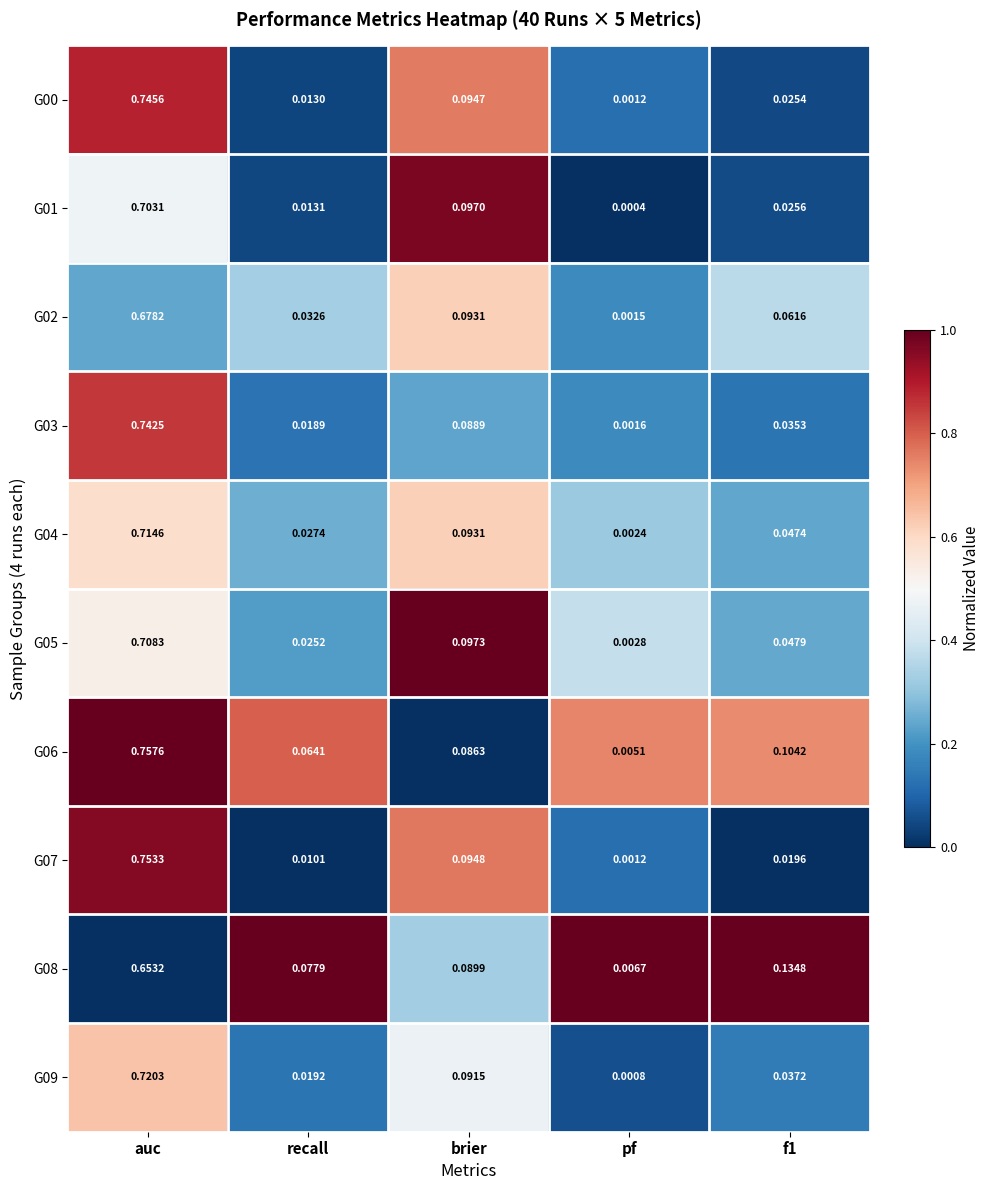

At which label is G02 closest to 0?

pf